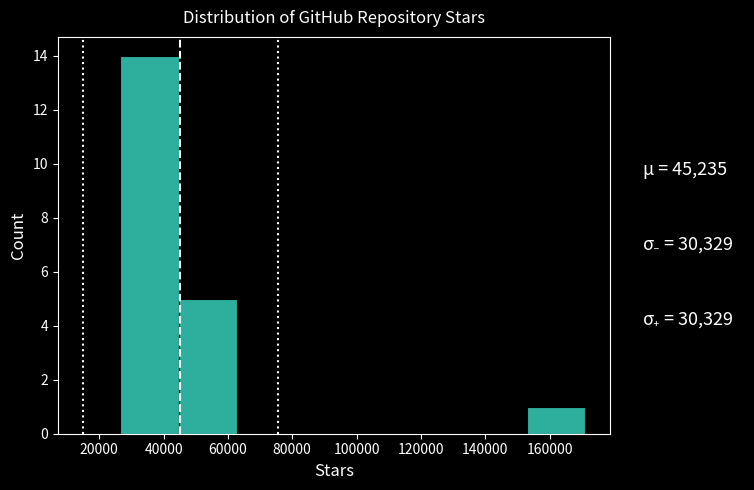

Over which range of the x-axis is the bar tallest?

26000 to 44000